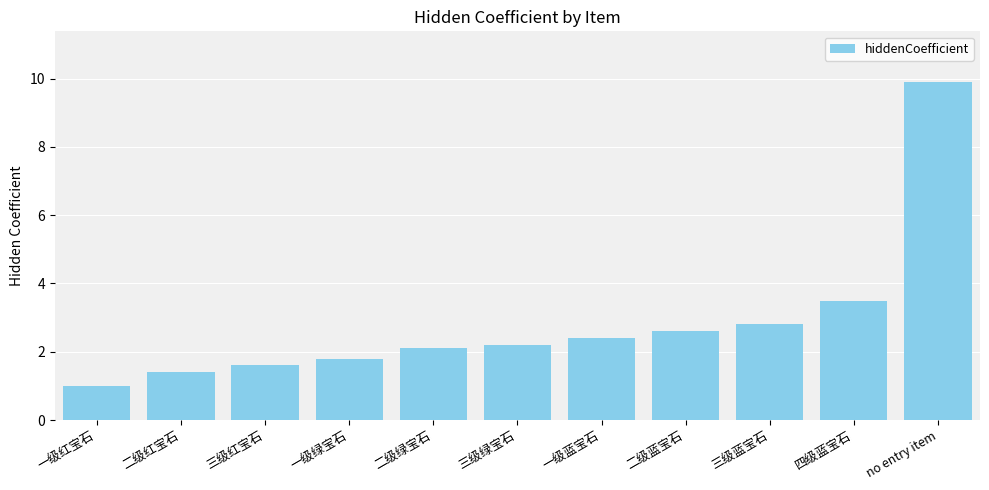

What is the value of the 4th bar from the left?

1.8